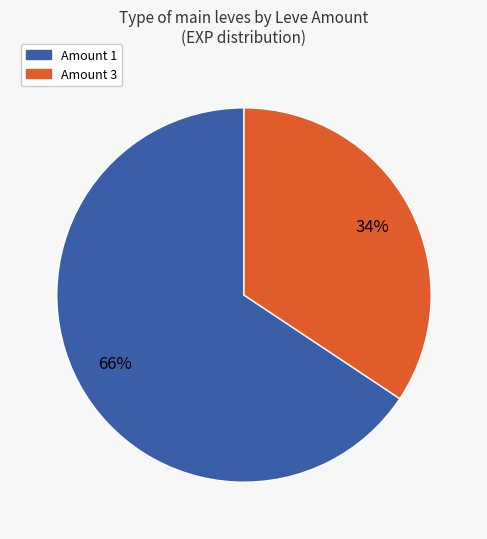

Count the number of slices in the pie.

2